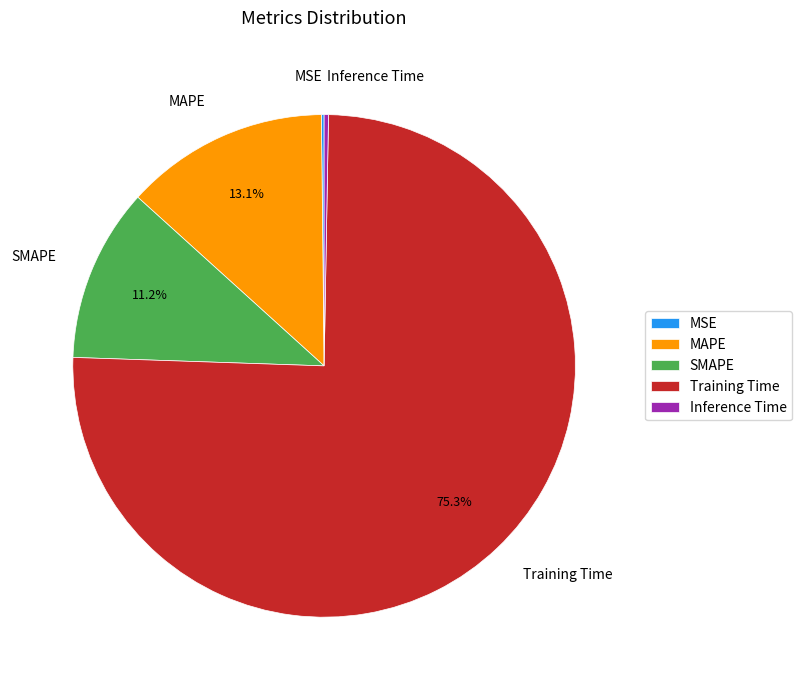

What is the largest slice in the pie chart?

Training Time